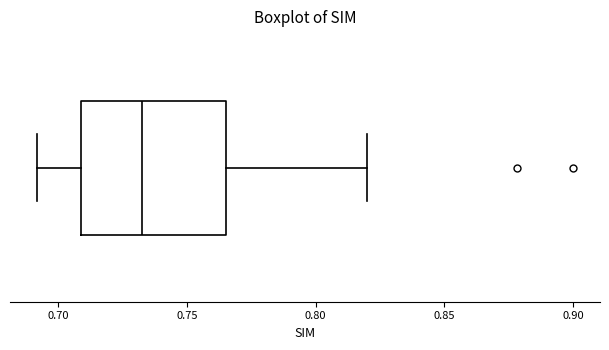

Where does the median line of the box sit on the x-axis? The values are not printed on the chart, so give them approximately, as read against the axis.

0.735